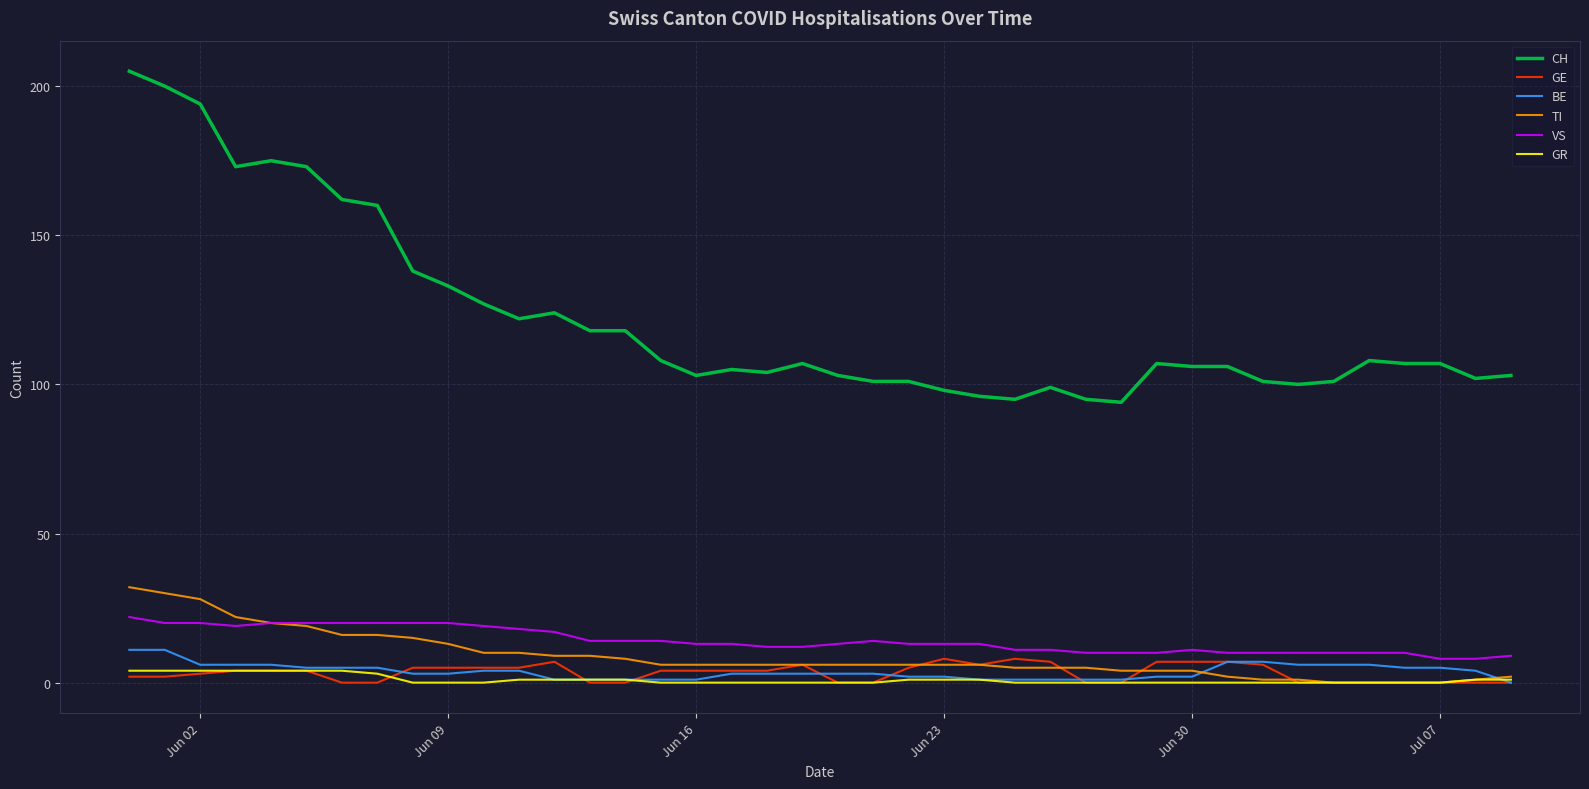

Which series has the largest range (max minus min)?

CH